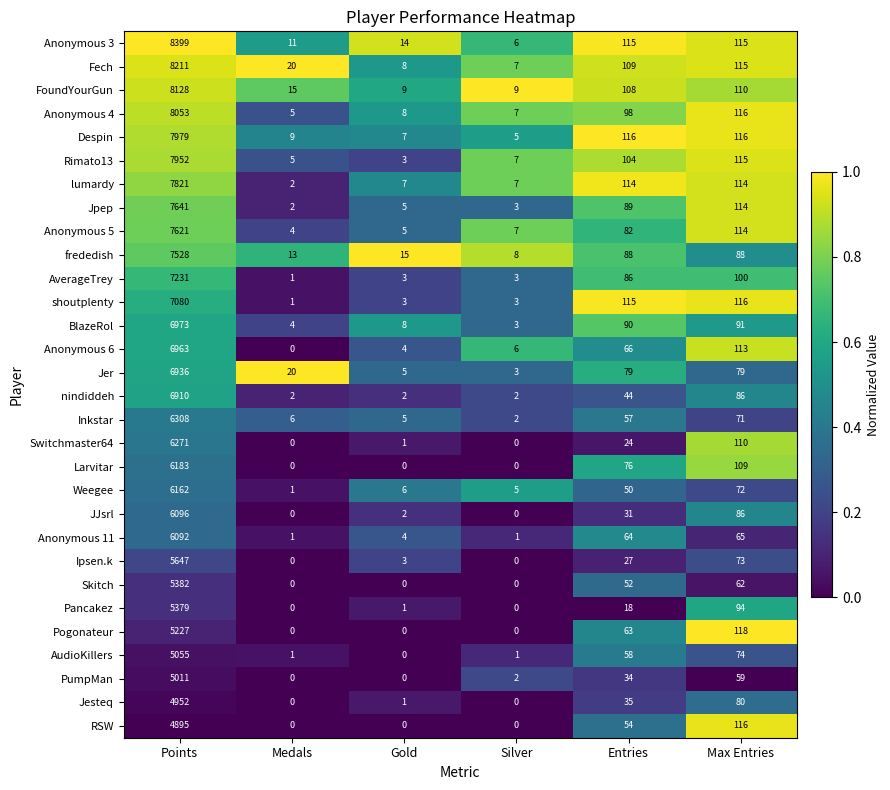

Is it true that Larvitar equals -2753 at Silver?

False